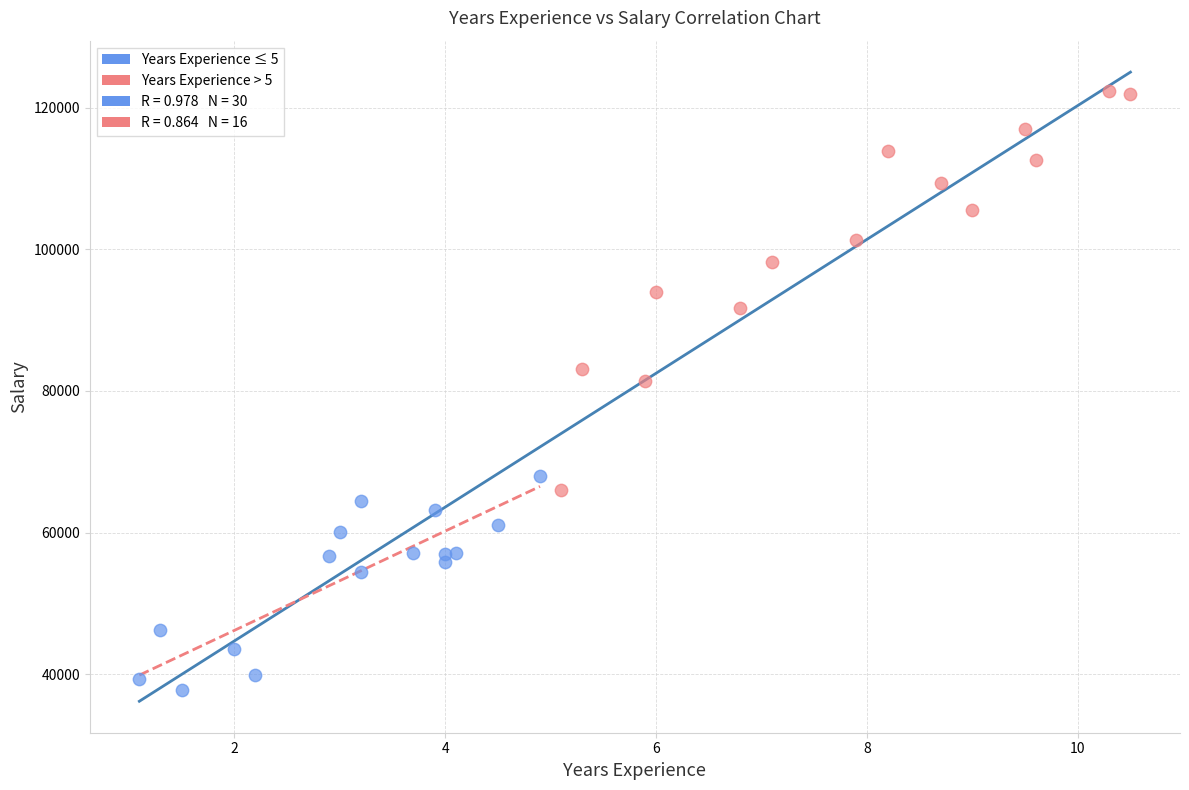

Which series contains the lowest Y value?

Years Experience ≤ 5